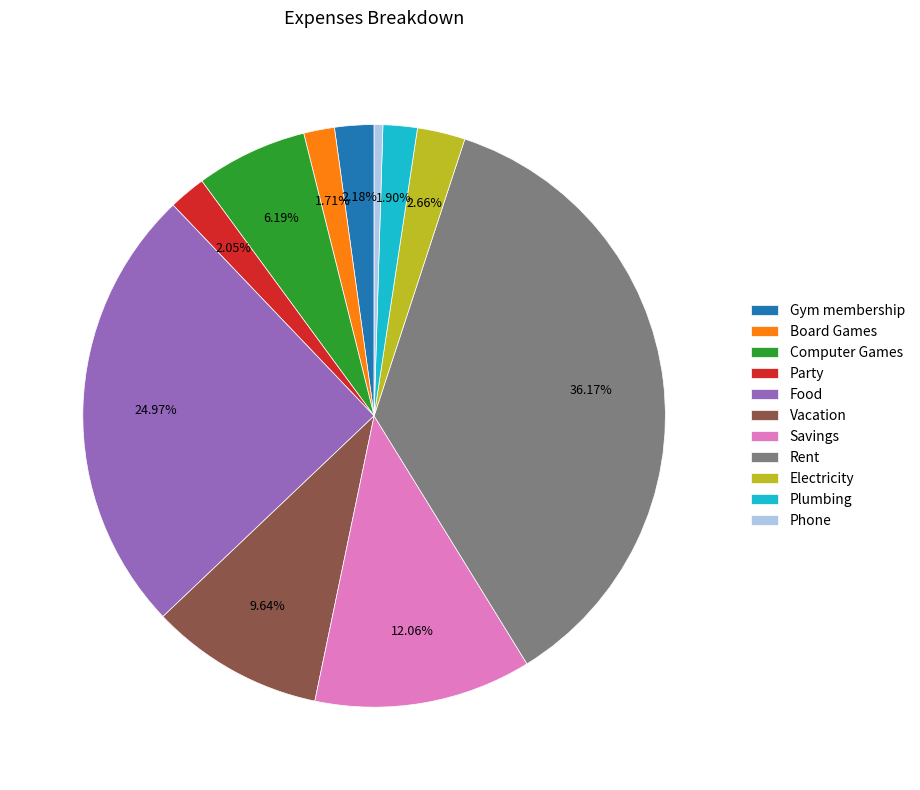

Does any single category account for the majority?

No